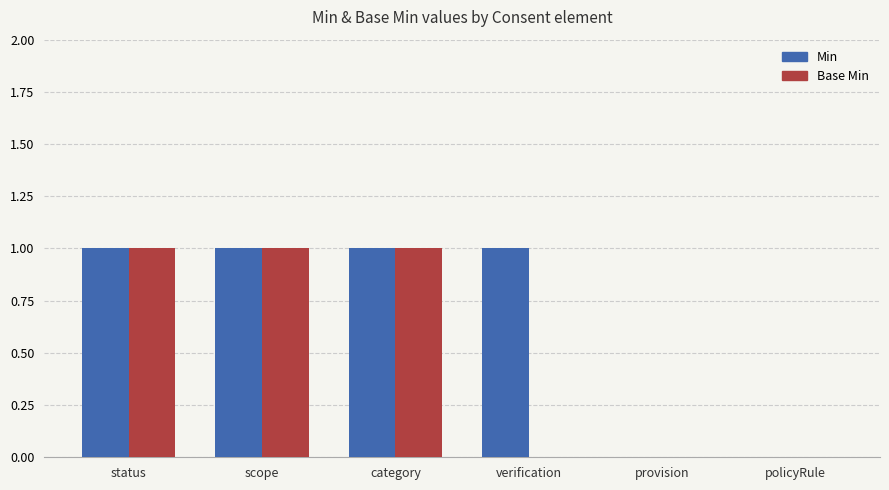

How many Base Min values are between 0 and 1?

6